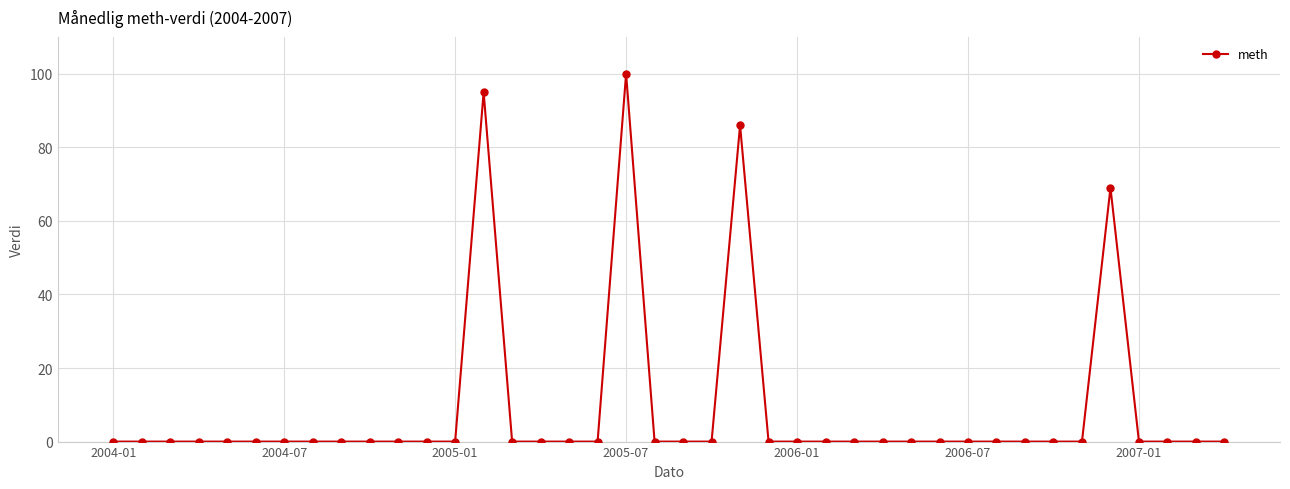

True or false: there are more than 2 points higher than both neighbors.

True